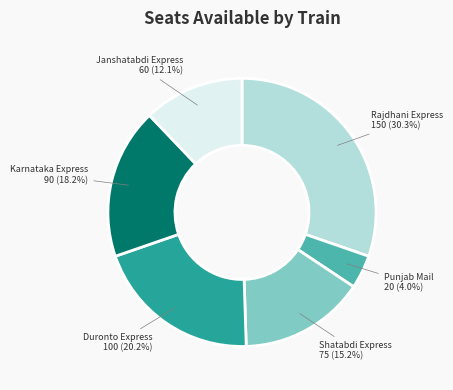

Is Janshatabdi Express the majority of the pie?

No